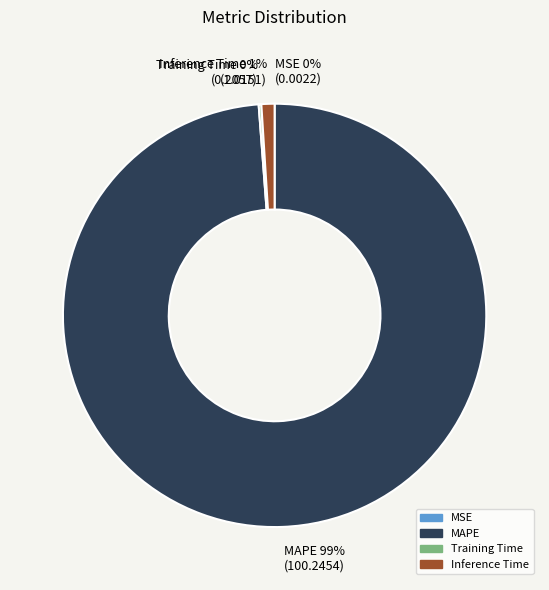

Combined, do MAPE and Inference Time account for over 50%?

Yes